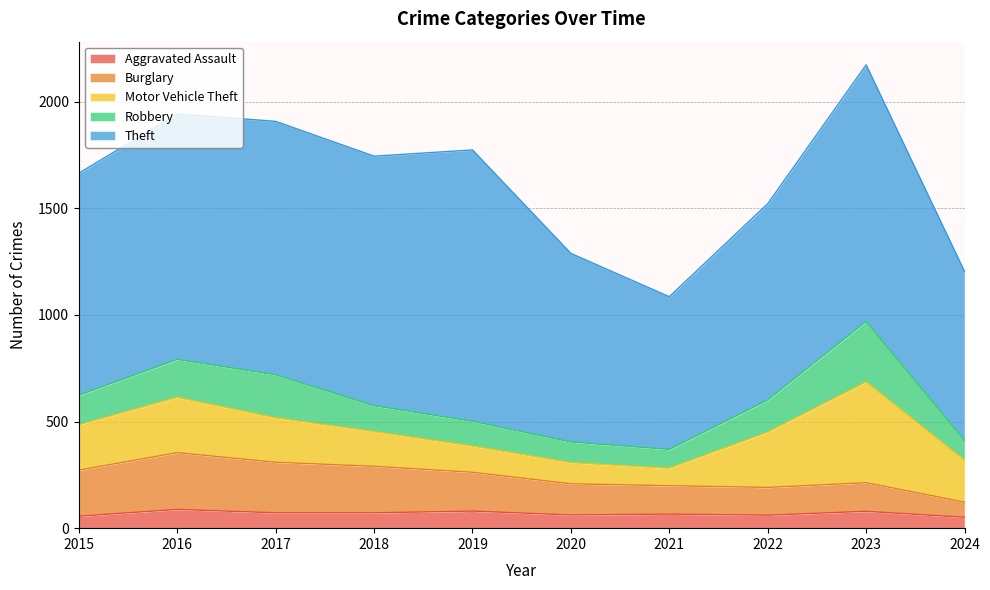

What is the sum of the Robbery values at 2017 and 2015?

341